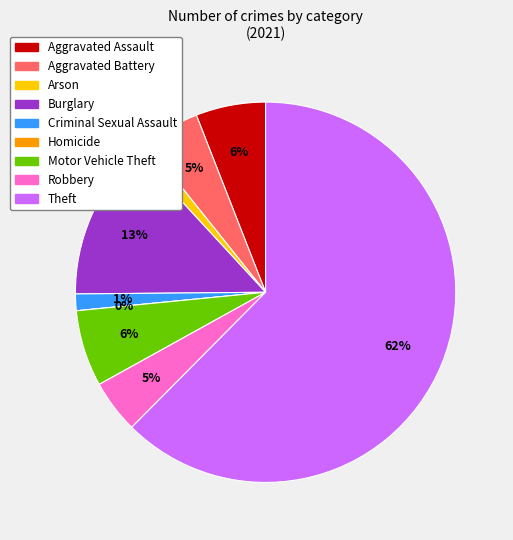

Is there a majority slice in this chart?

Yes